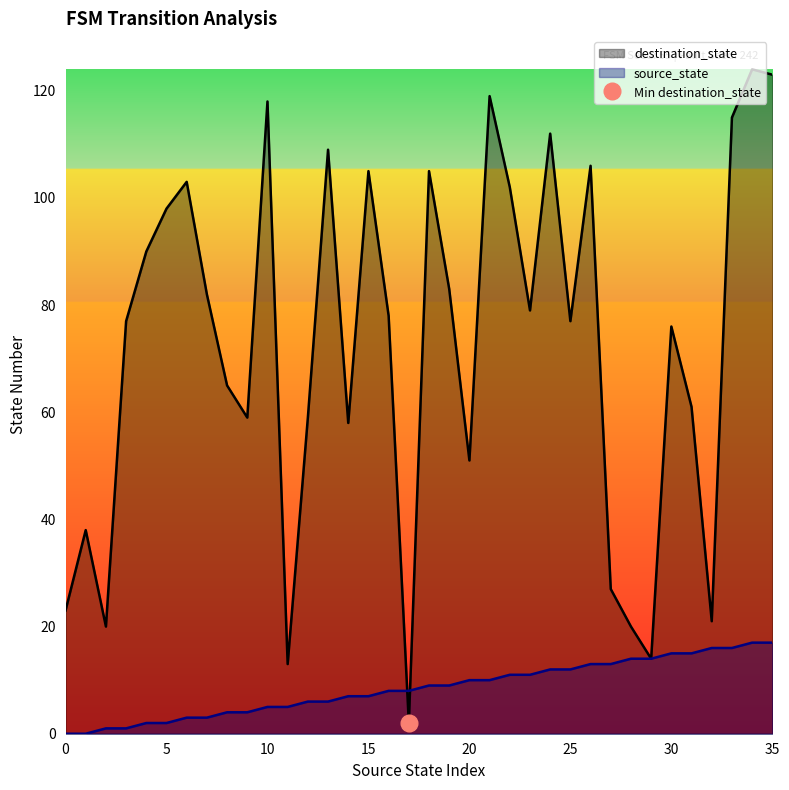

Reading left to right, what are all the values shown in this chart?

source_state: 0	0	1	1	2	2	3	3	4	4	5	5	6	6	7	7	8	8	9	9	10	10	11	11	12	12	13	13	14	14	15	15	16	16	17	17
destination_state: 23	38	20	77	90	98	103	82	65	59	118	13	59	109	58	105	78	2	105	83	51	119	102	79	112	77	106	27	20	14	76	61	21	115	124	123